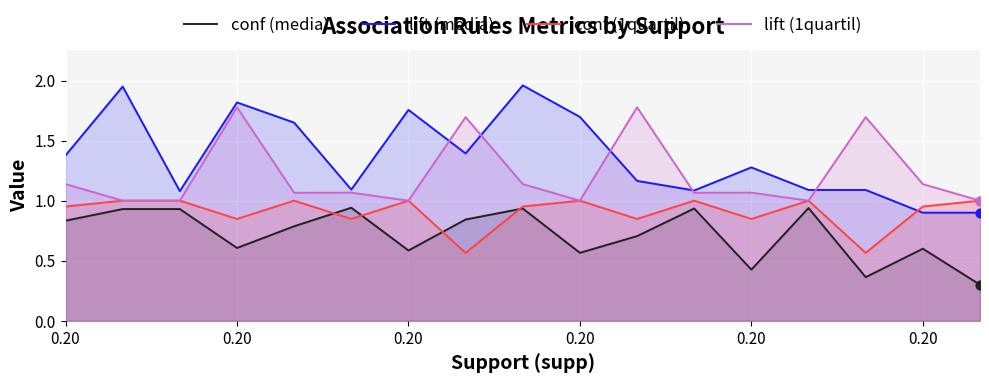

Is the value of conf (1quartil) at 8 greater than the value of conf (media) at 11?

Yes